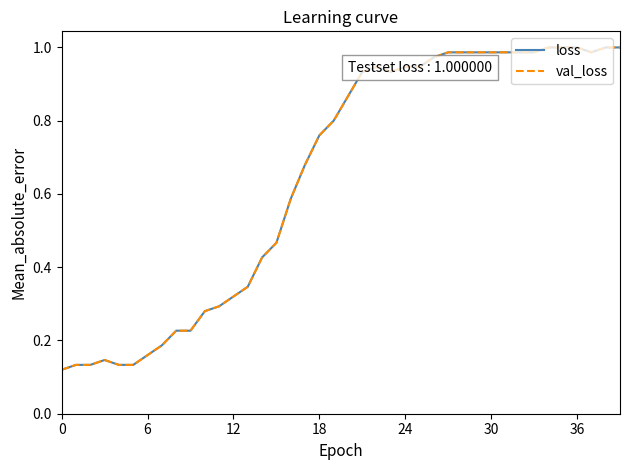

What is the average value of the val_loss series?

0.7